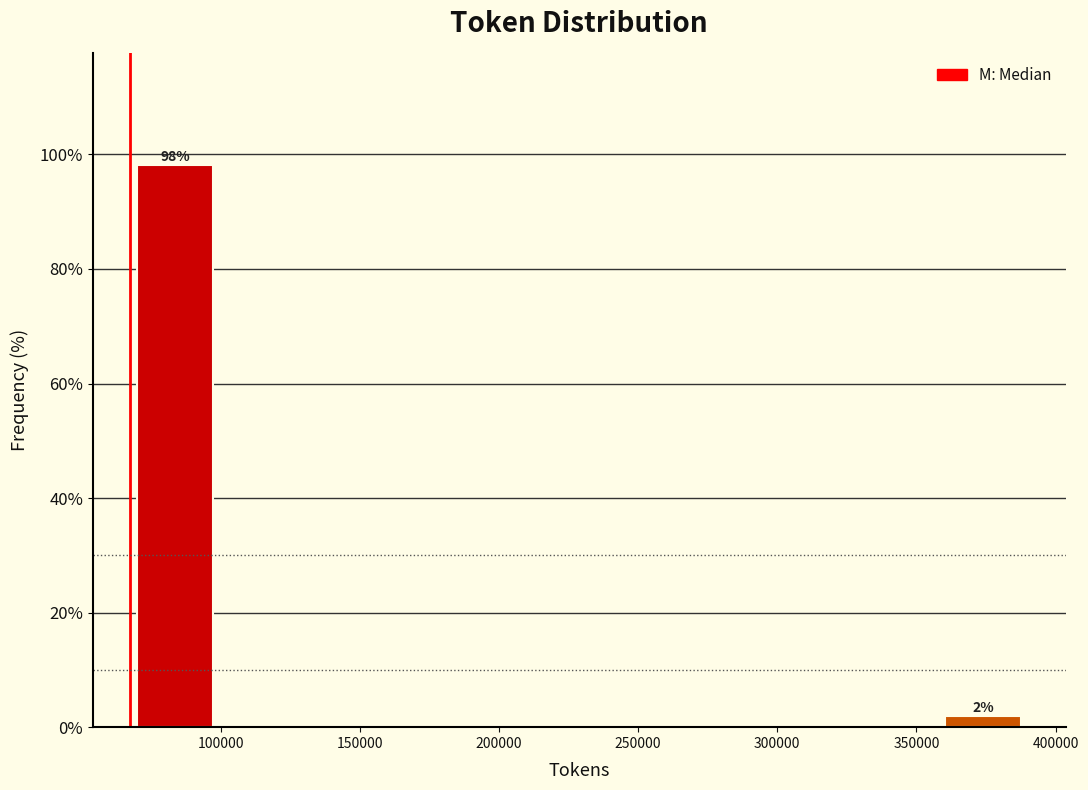

Which range on the x-axis has the tallest bar?

70000 to 100000